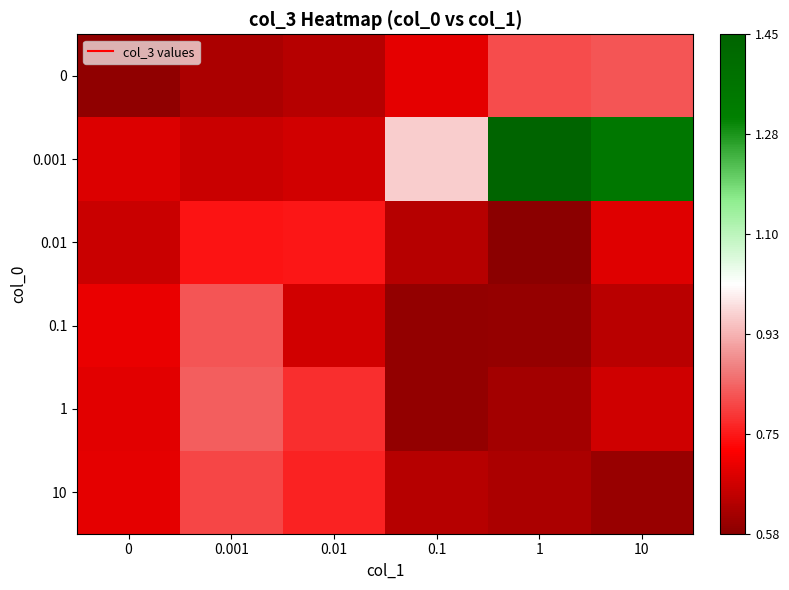

What is the greatest value displayed?

1.5